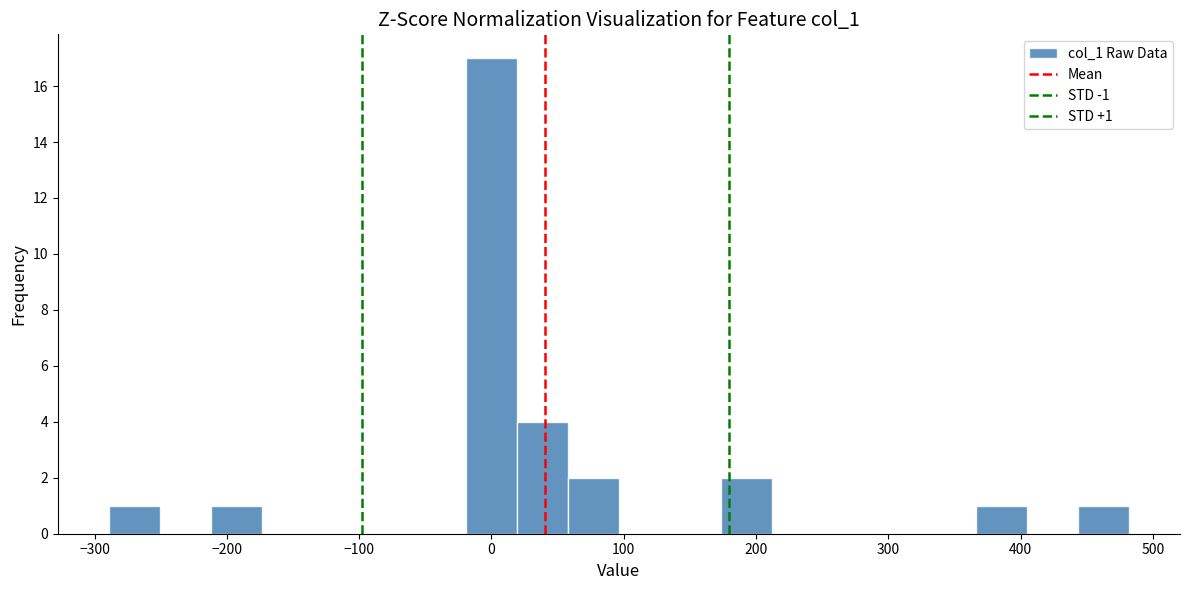

Read against the x-axis, roughly where is the centre of the tallest bar?

0